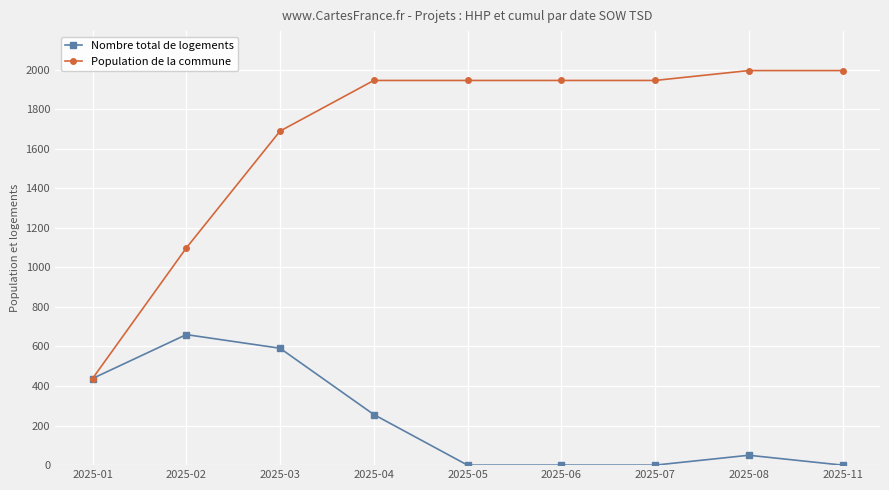

Reading left to right, extract all data points from this chart.

Nombre total de logements: 2025-01=438	2025-02=660	2025-03=591	2025-04=256	2025-05=0	2025-06=0	2025-07=0	2025-08=50	2025-11=0
Population de la commune: 2025-01=438	2025-02=1098	2025-03=1689	2025-04=1945	2025-05=1945	2025-06=1945	2025-07=1945	2025-08=1995	2025-11=1995